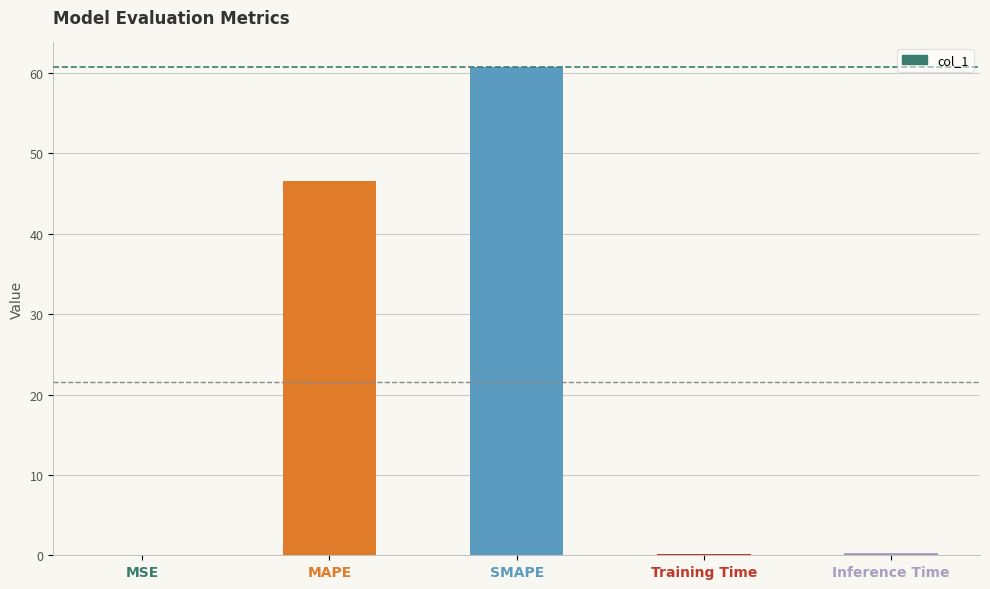

List the labels in order of value, smallest first.

MSE, Training Time, Inference Time, MAPE, SMAPE